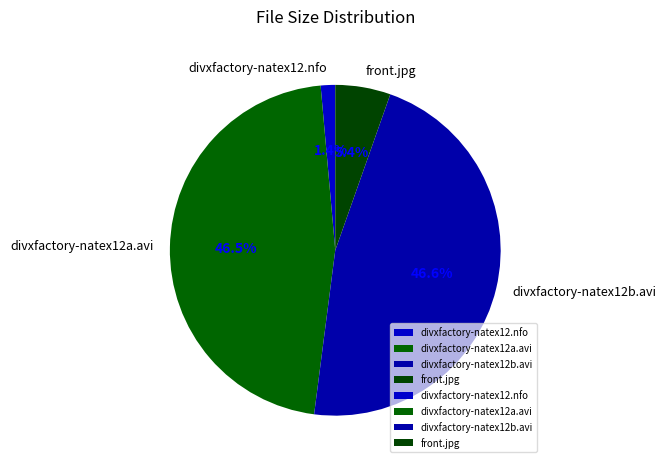

Is there any slice that represents more than half of the pie?

No